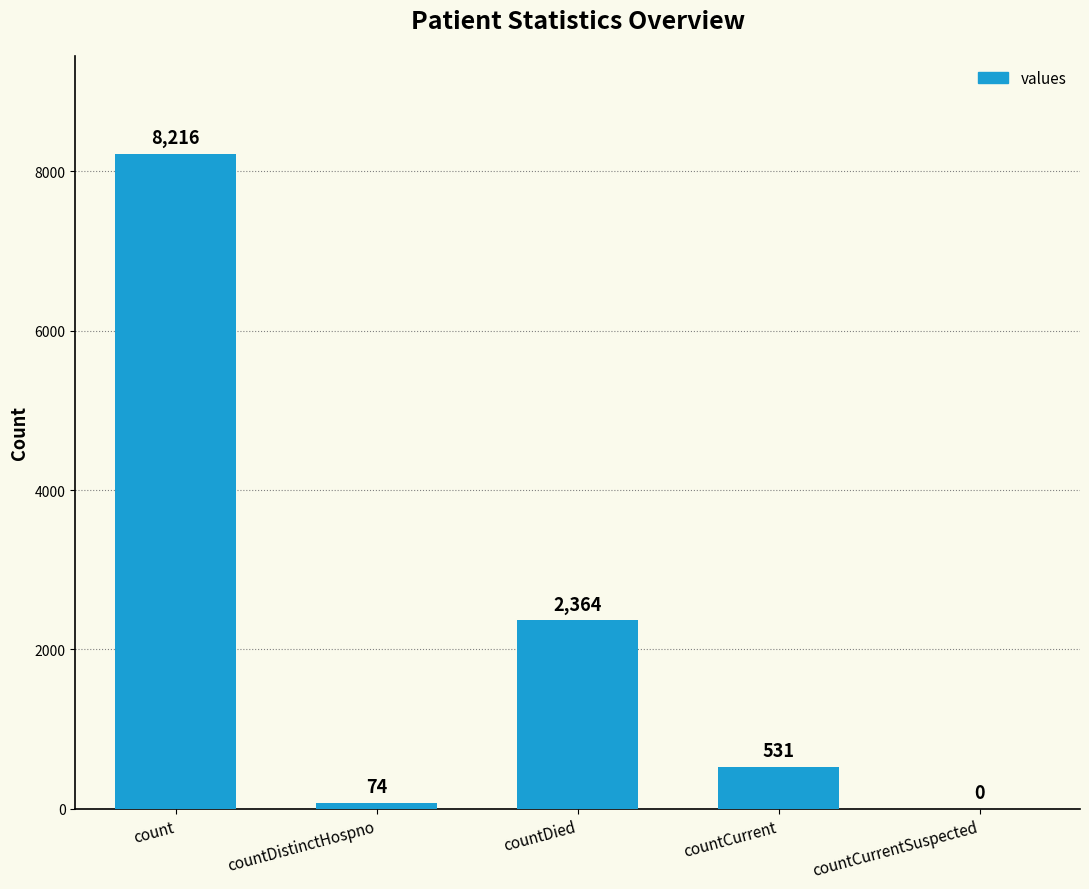

Is it true that the value at countDistinctHospno is 74?

True